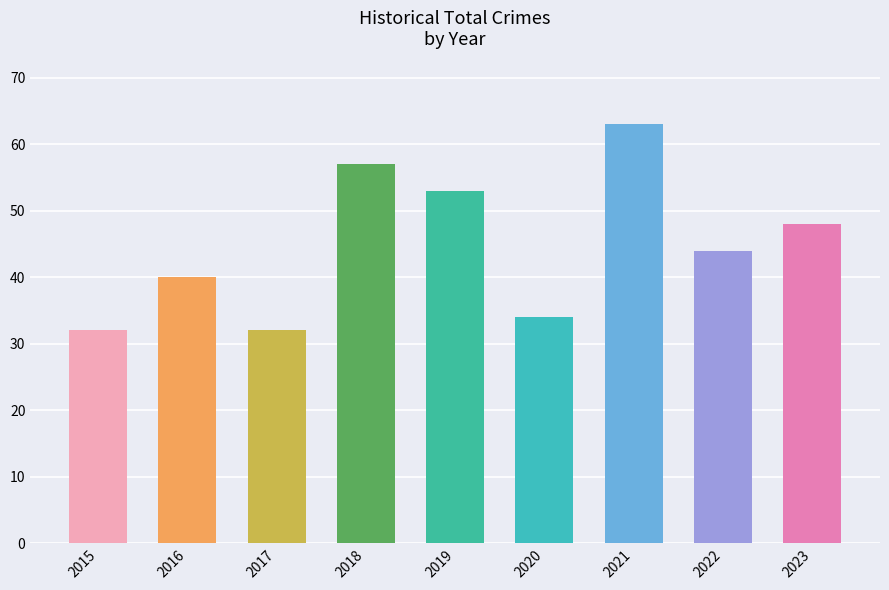

Count the number of data series in this chart.

1